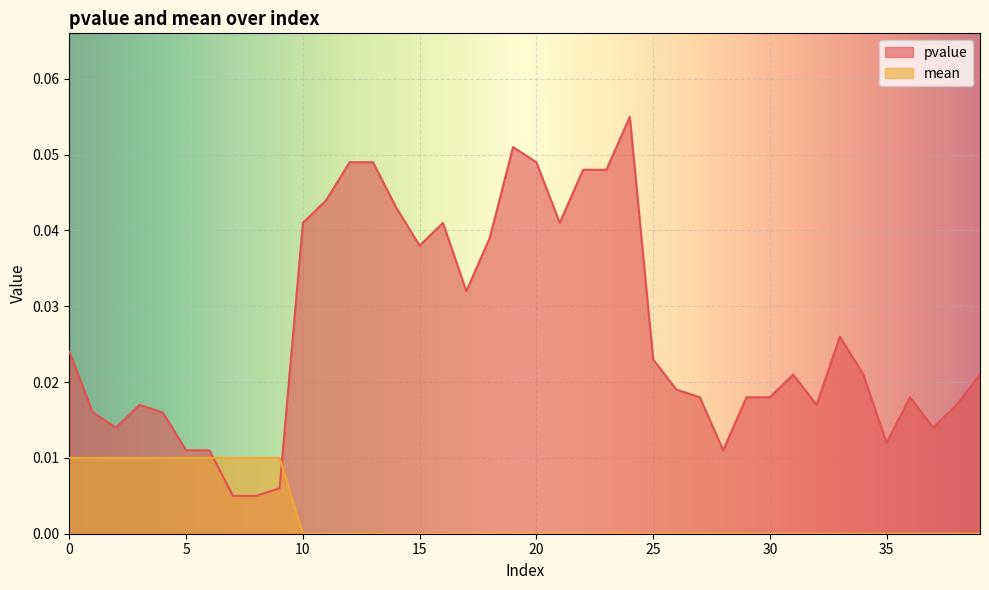

Which series has the largest range (max minus min)?

pvalue